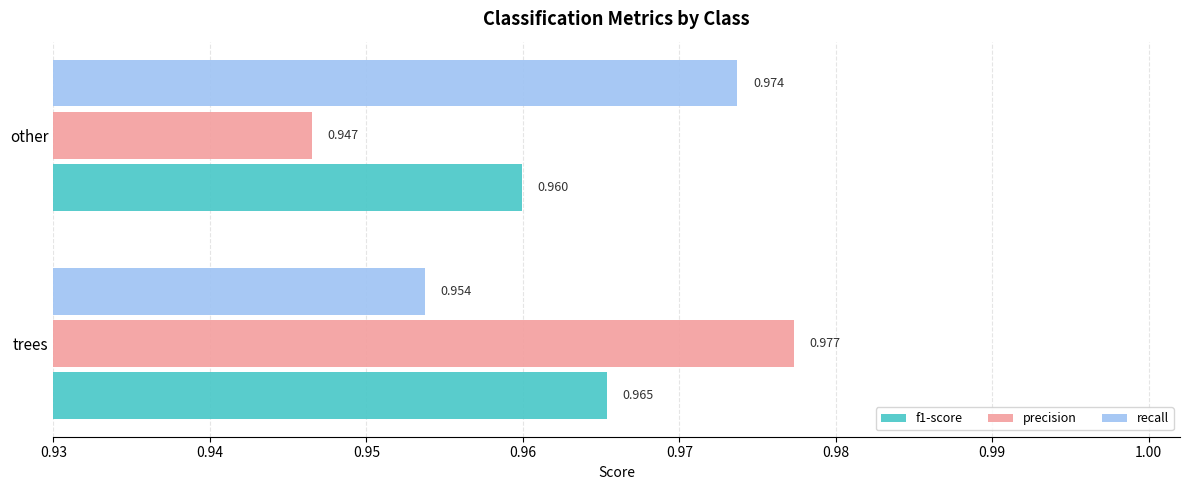

Which series has the largest range (max minus min)?

precision